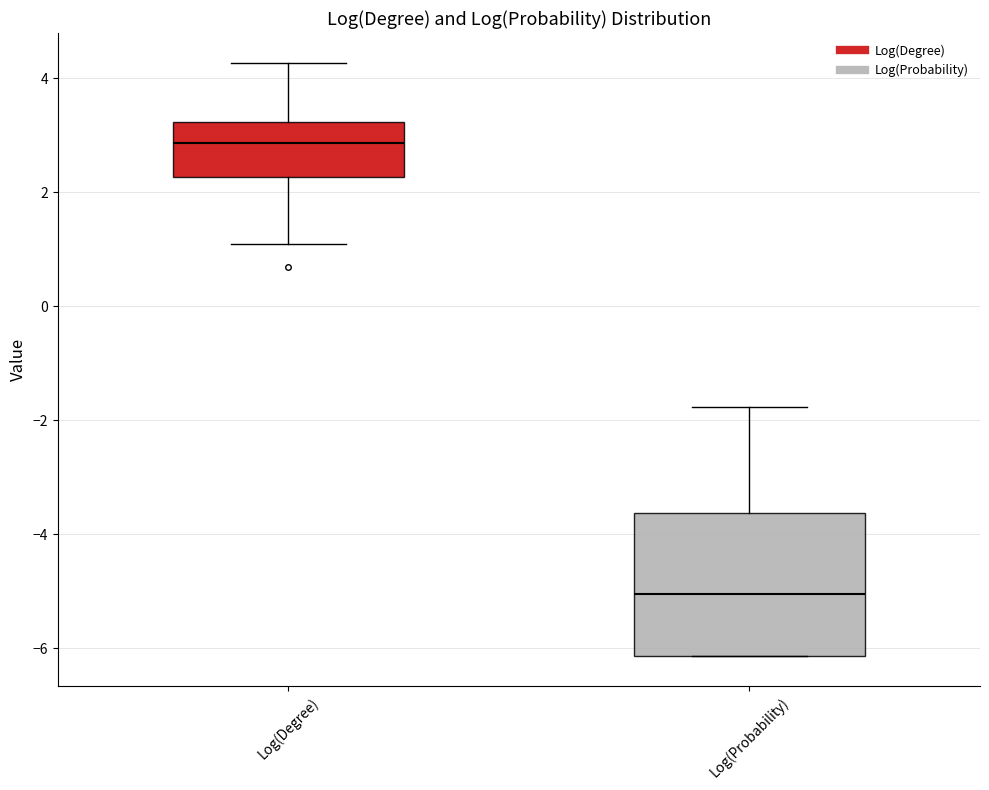

Reading left to right, transcribe this box plot: for each box, give where its median line is, the range the box spans, and where its two whiskers end, as read against the y-axis. The values are not printed on the chart, so give them approximately, as read against the axis.

Log(Degree): median 2.8, box 2.2 to 3.2, whiskers 1.0 to 4.2
Log(Probability): median -5.0, box -6.2 to -3.6, whiskers -6.2 to -1.8